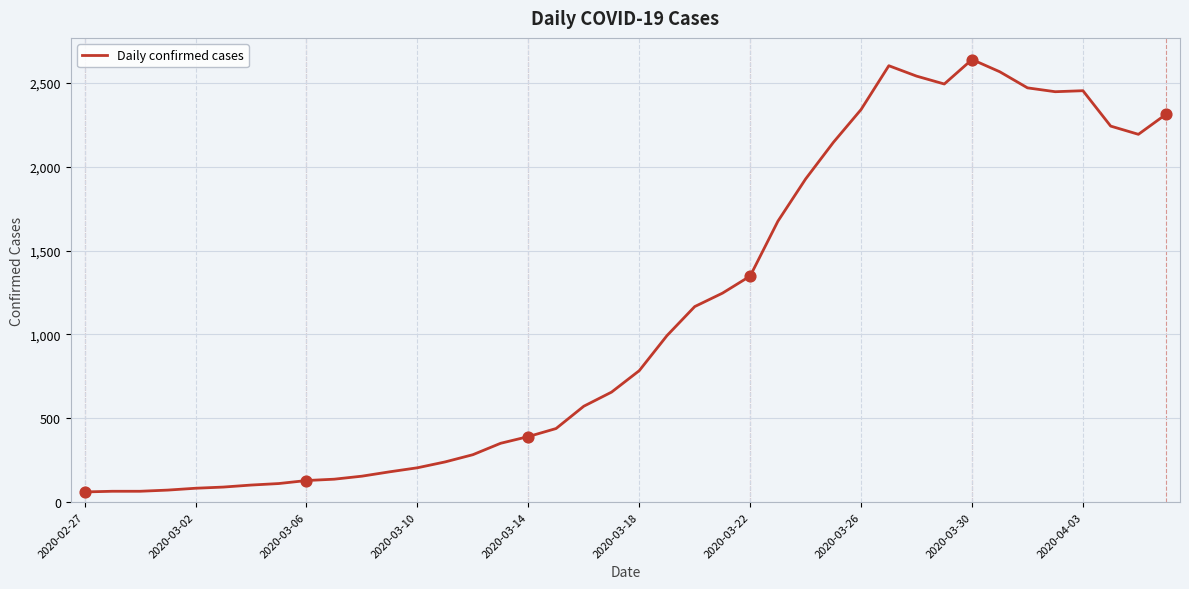

What is the maximum value shown in the chart?

2639